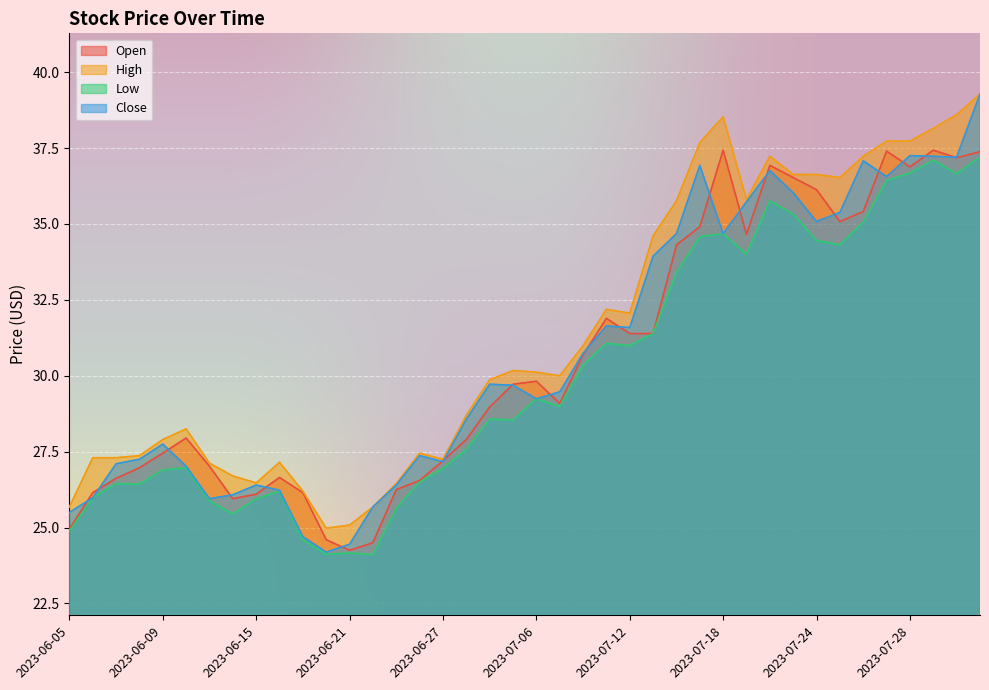

At which category does the chart reach its peak across all series?

2023-08-02